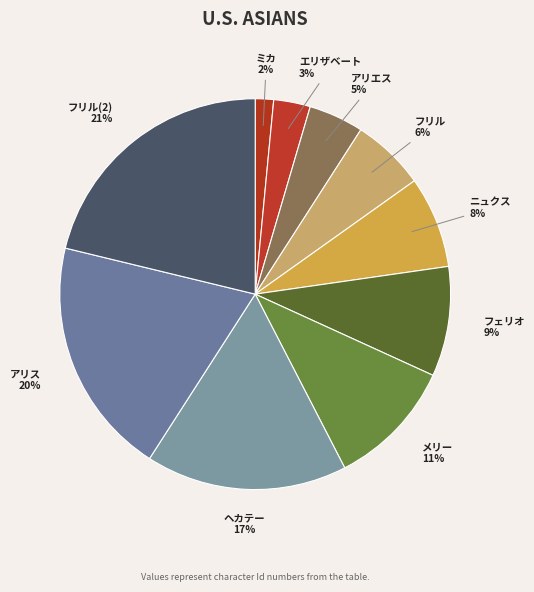

Does ヘカテー represent more than half of the total?

No